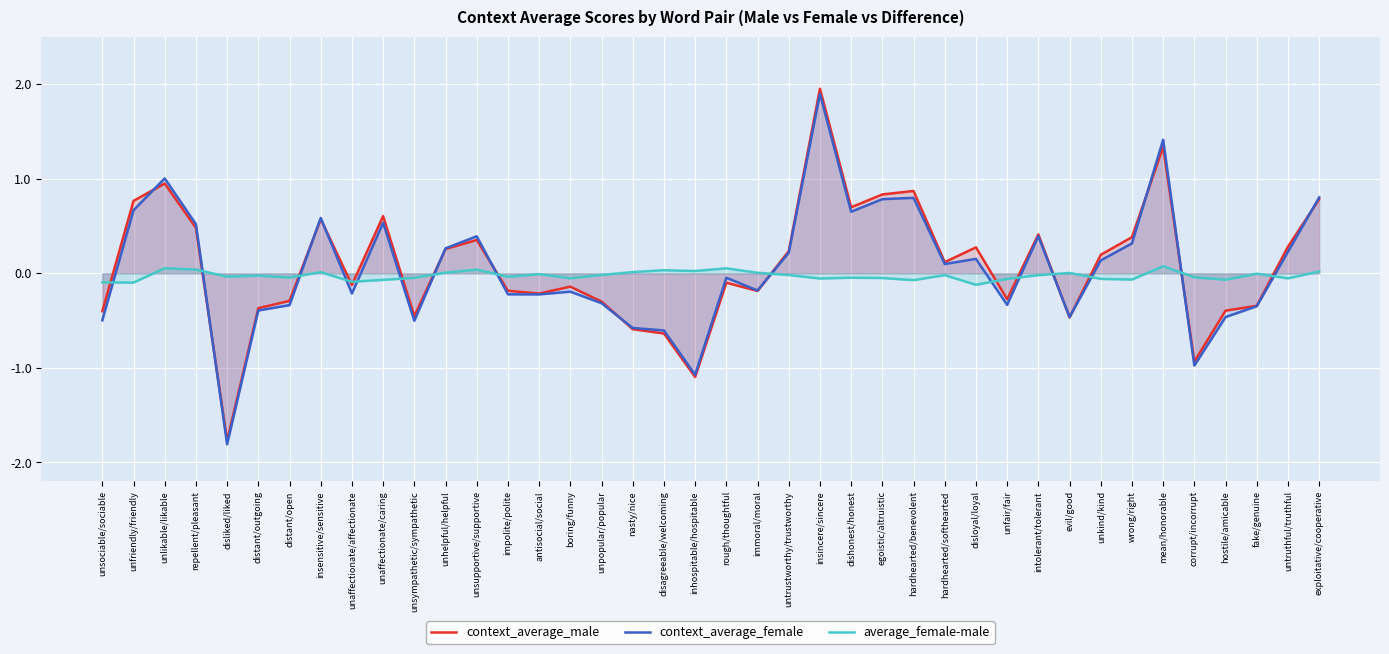

Which label corresponds to the largest value in the chart?

insincere/sincere